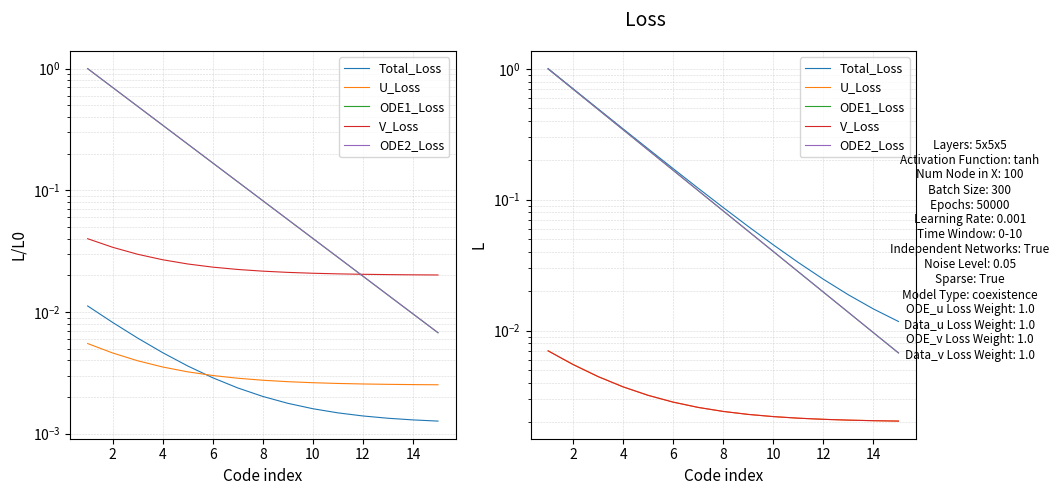

What is the approximate value of Total_Loss at 0?

1.0